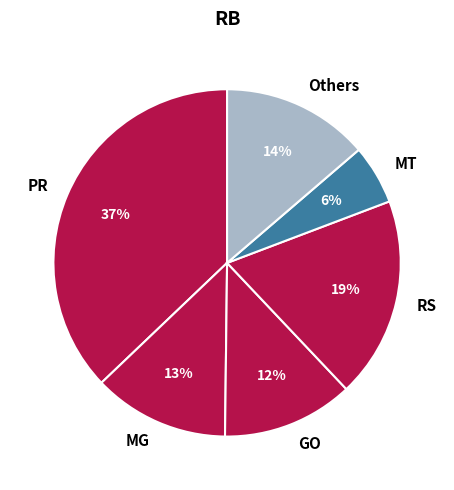

Count the number of slices in the pie.

6